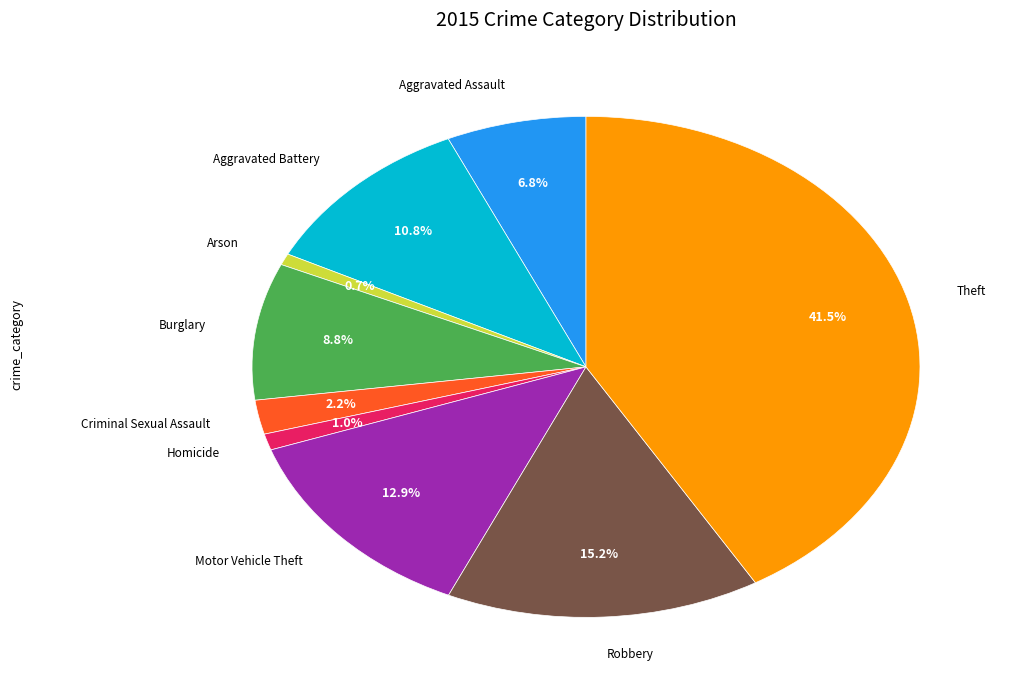

Is there any slice that represents more than half of the pie?

No